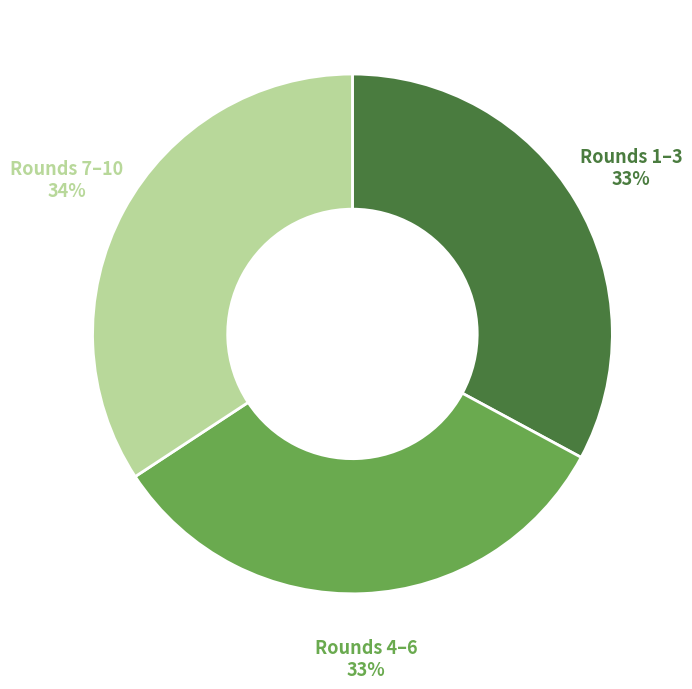

Is there any slice that represents more than half of the pie?

No